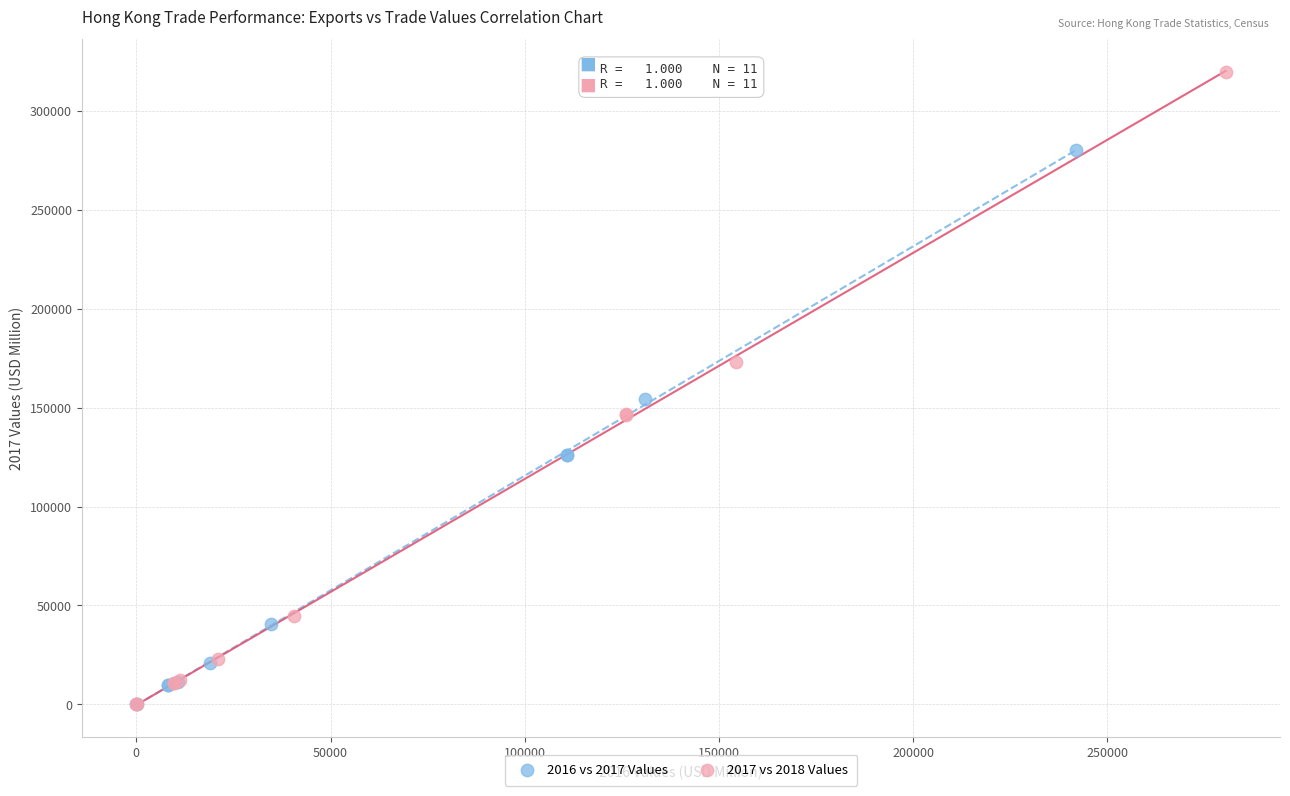

Which series has the largest Y range (max minus min)?

2017 vs 2018 Values